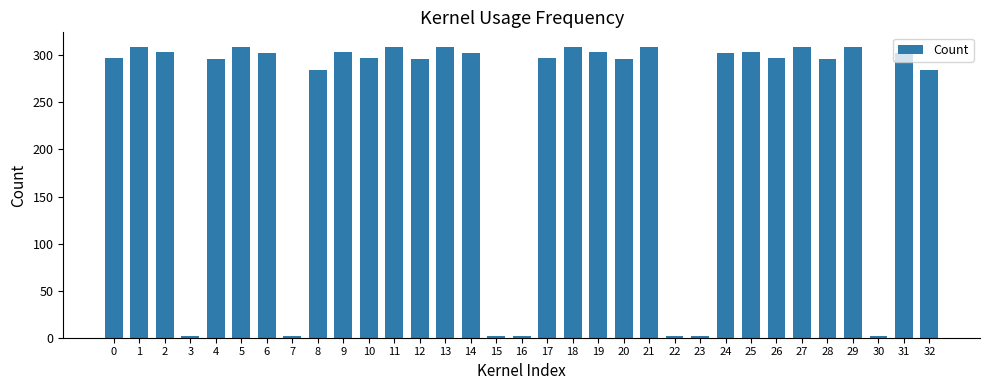

True or false: the data shows 284 at 32.

True